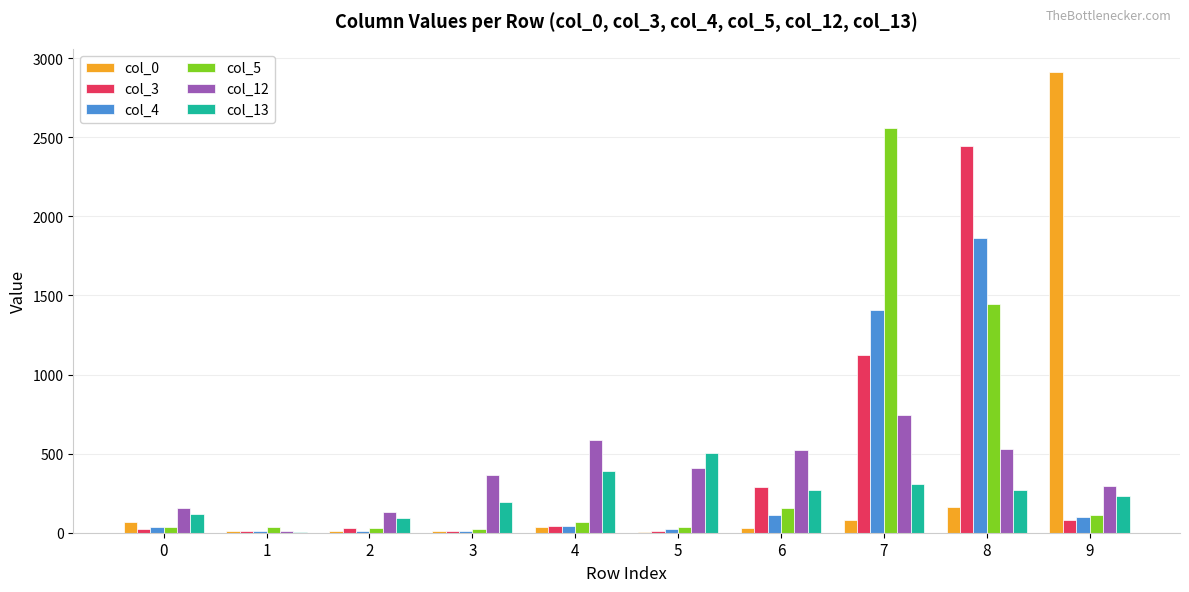

Which series has the largest range (max minus min)?

col_0